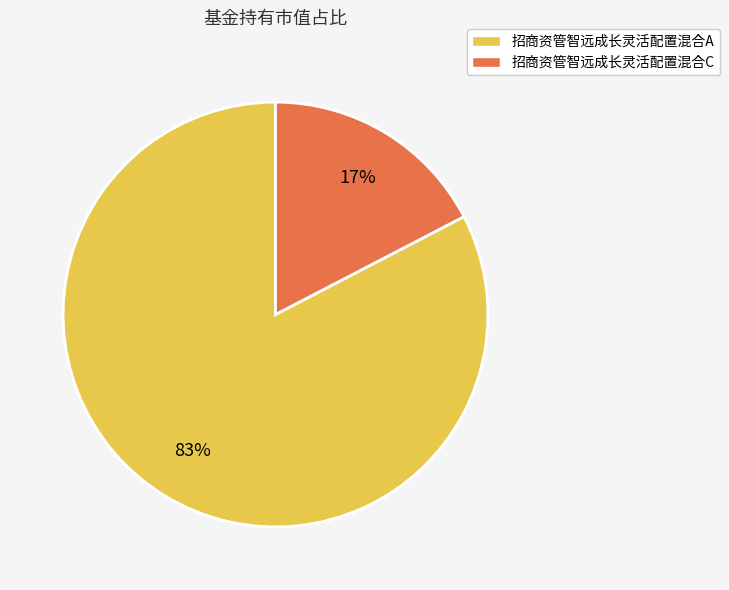

The 招商资管智远成长灵活配置混合A slice represents 89% of the pie. True or false?

False